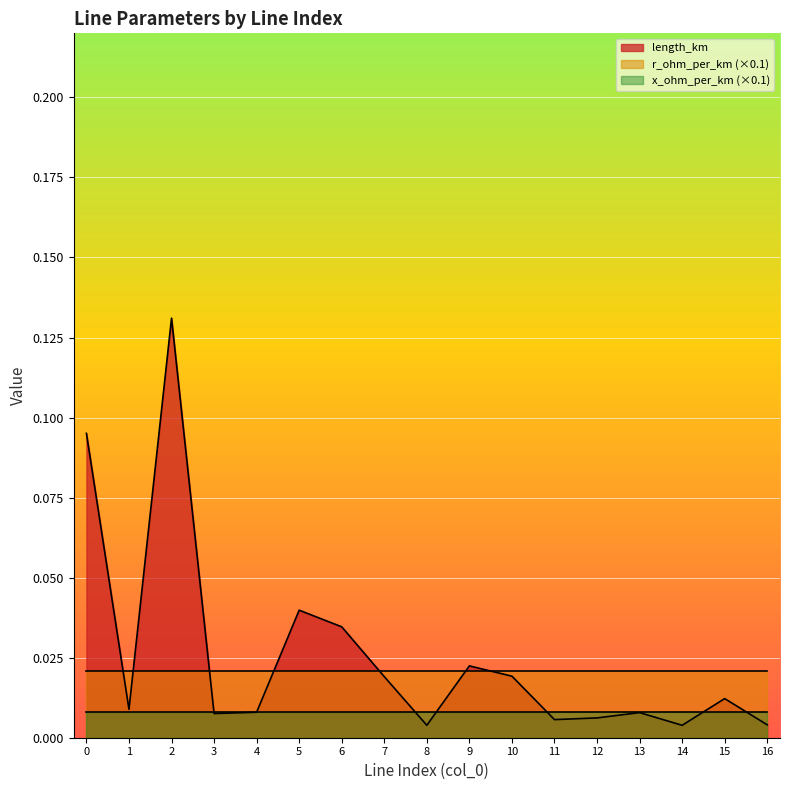

True or false: x_ohm_per_km and r_ohm_per_km intersect in this chart.

False